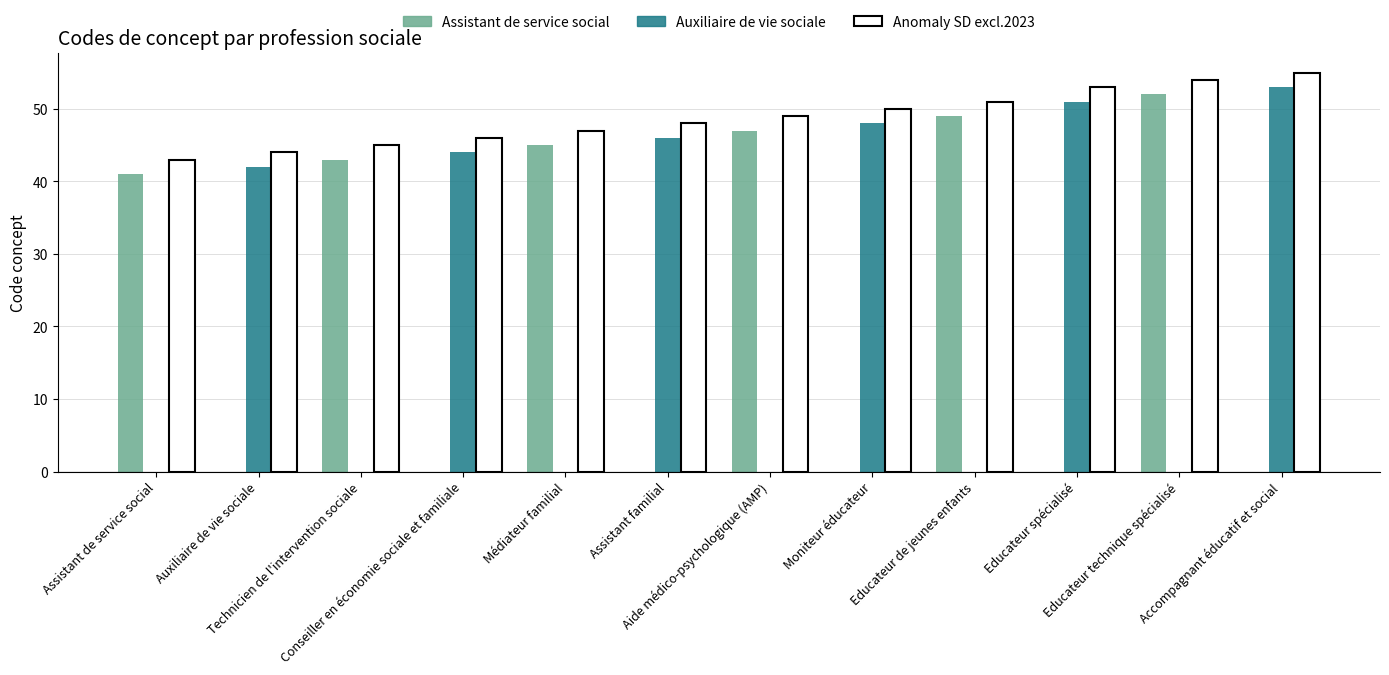

Which series has the largest total across all categories?

Anomaly SD excl.2023